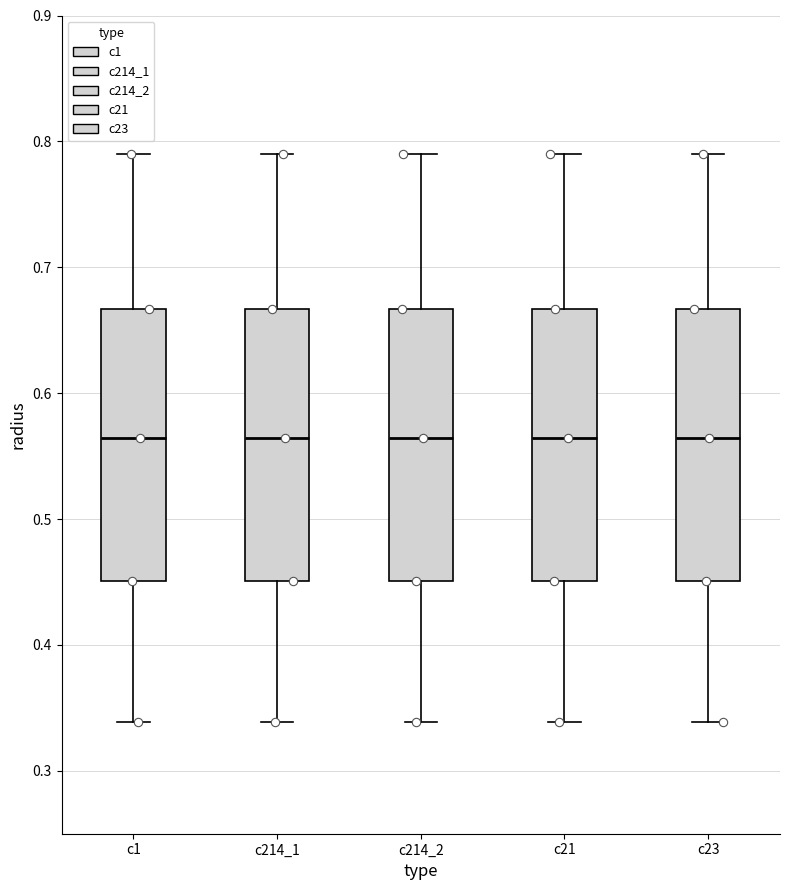

Reading left to right, read every box against the y-axis: the position of its median line, the range the box covers, and the ends of its whiskers. The values are not printed on the chart, so give them approximately, as read against the axis.

c1: median 0.56, box 0.45 to 0.67, whiskers 0.34 to 0.79
c214_1: median 0.56, box 0.45 to 0.67, whiskers 0.34 to 0.79
c214_2: median 0.56, box 0.45 to 0.67, whiskers 0.34 to 0.79
c21: median 0.56, box 0.45 to 0.67, whiskers 0.34 to 0.79
c23: median 0.56, box 0.45 to 0.67, whiskers 0.34 to 0.79